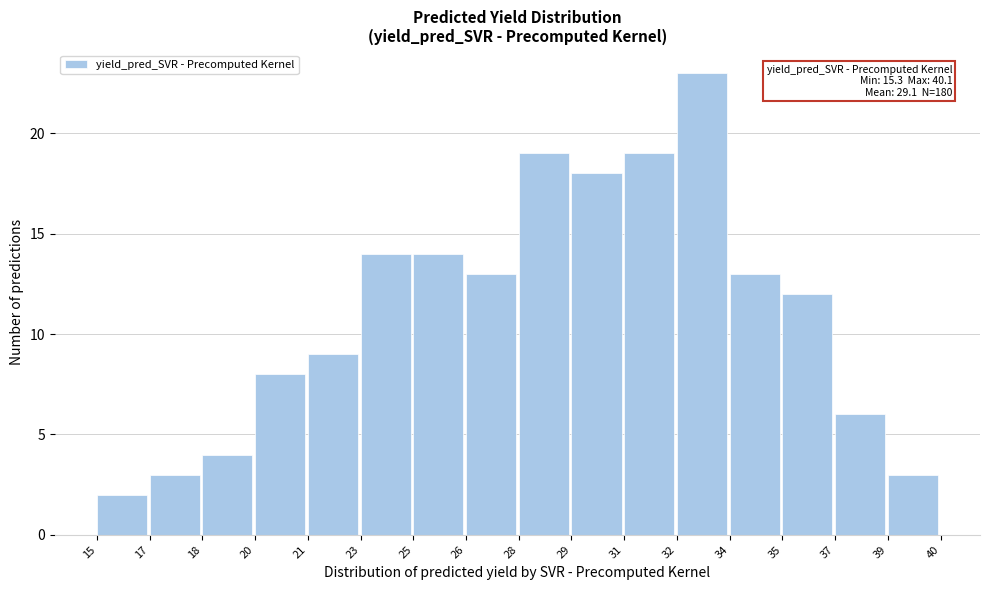

Reading left to right, extract all data points from this chart.

15=2	17=3	18=4	20=8	21=9	23=14	25=14	26=13	28=19	29=18	31=19	32=23	34=13	35=12	37=6	39=3